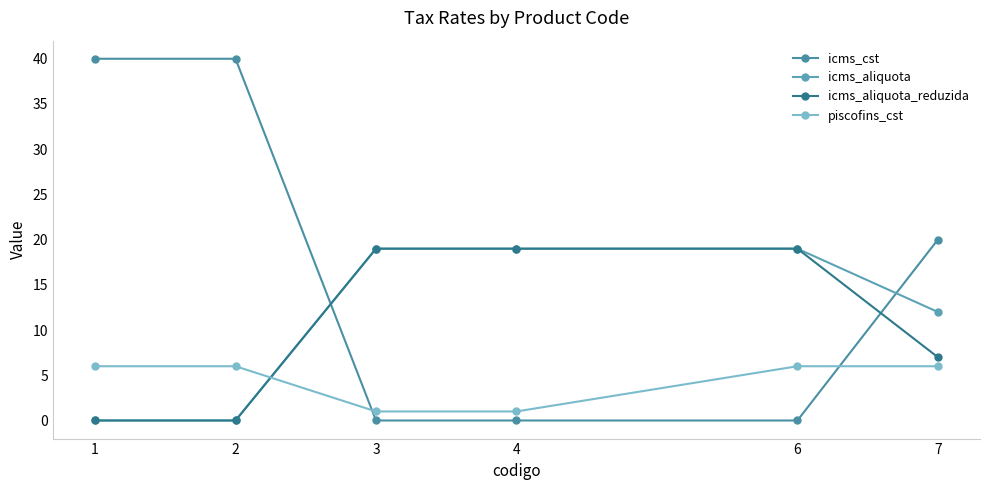

Between 6 and 7, which series saw the biggest shift?

icms_cst